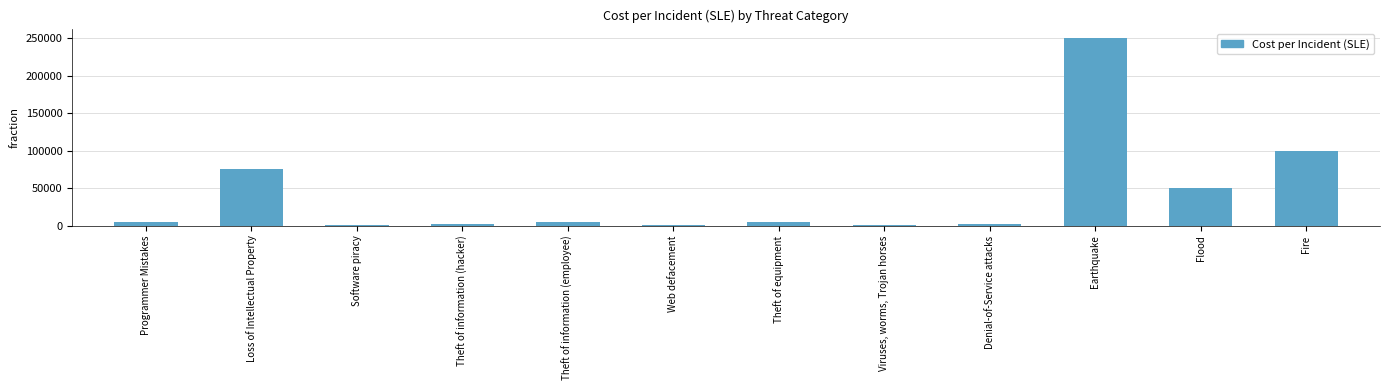

How many distinct data groups are displayed?

1